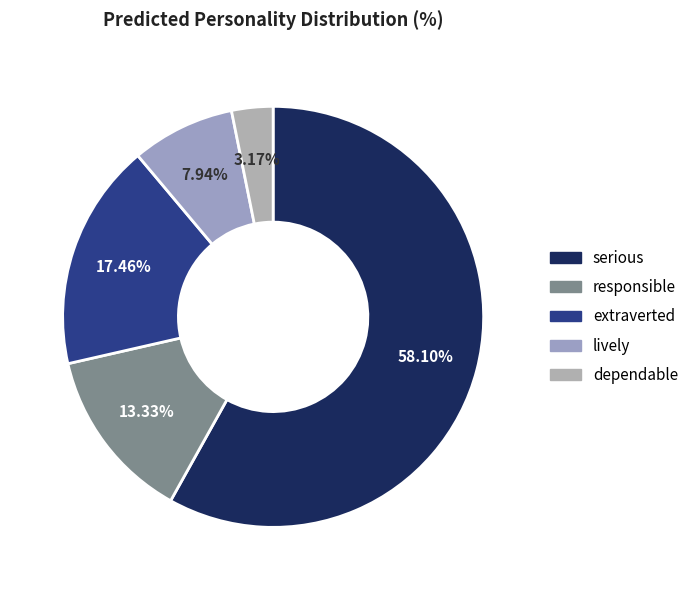

Between extraverted and responsible, which is larger?

extraverted